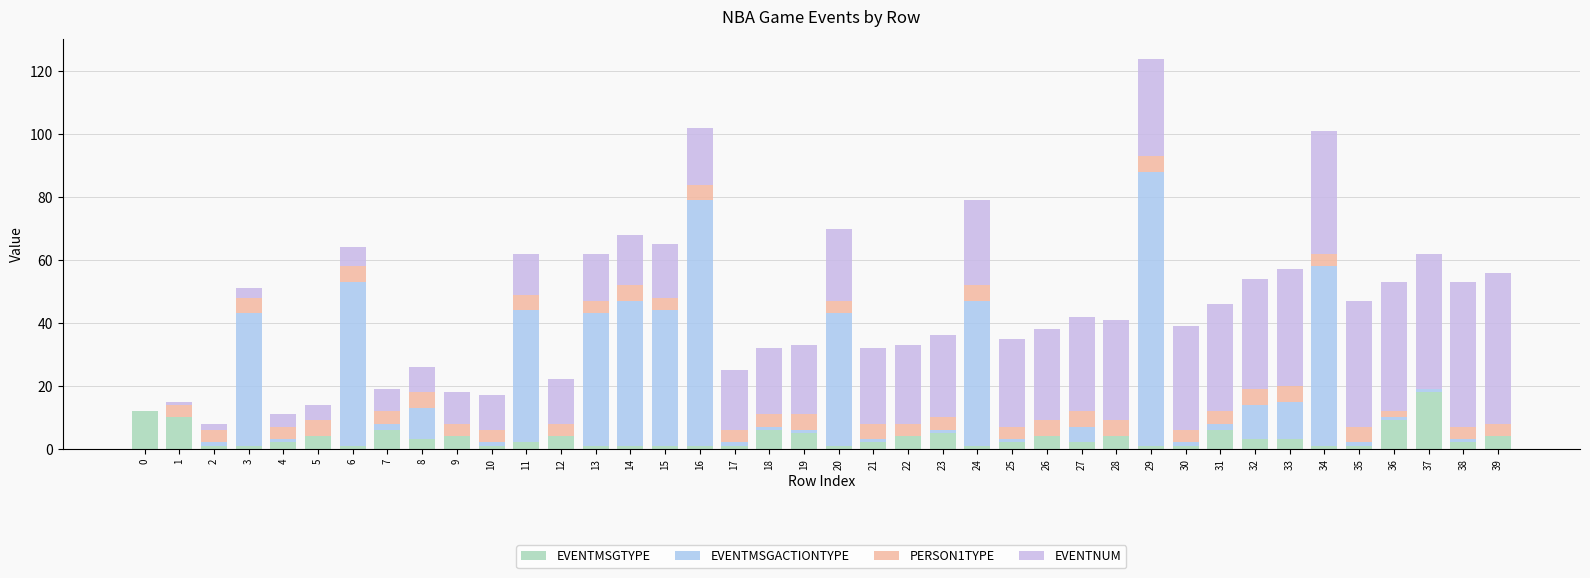

Rank the series at 21 from highest to lowest value.

EVENTNUM, PERSON1TYPE, EVENTMSGTYPE, EVENTMSGACTIONTYPE